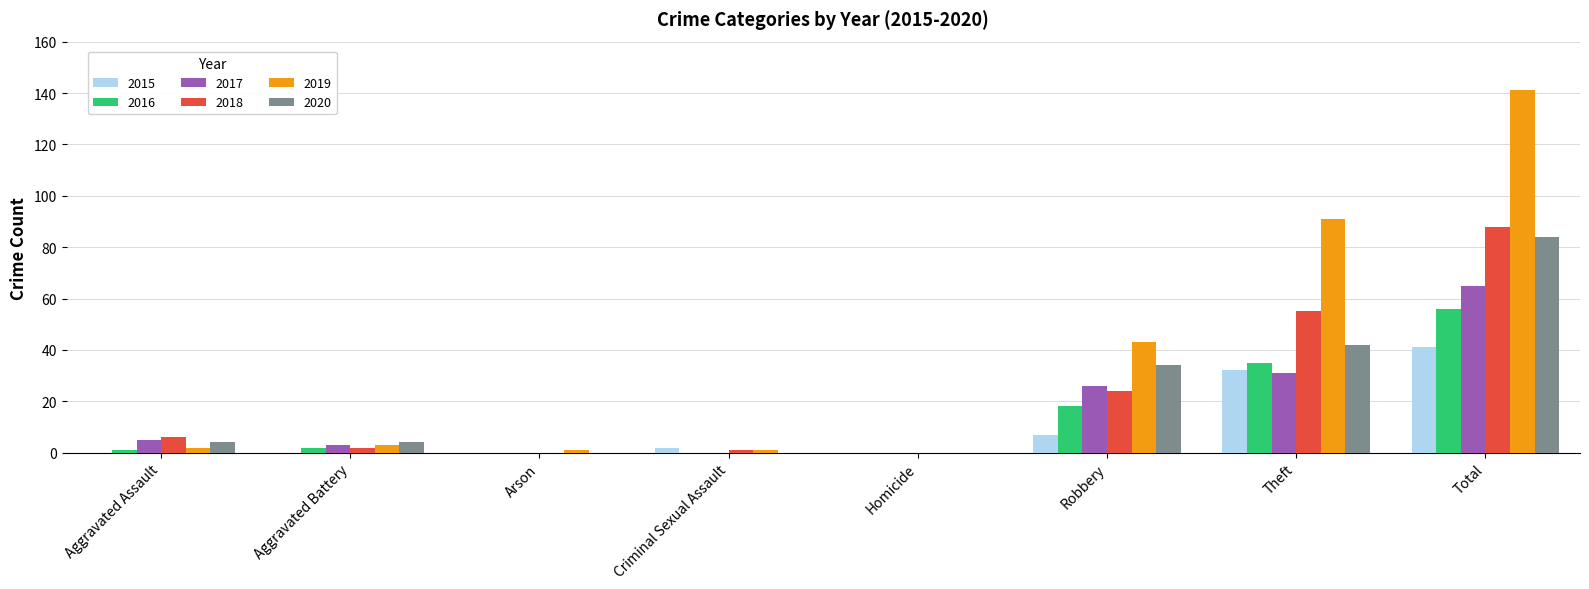

At which label does 2016 reach its peak?

Total